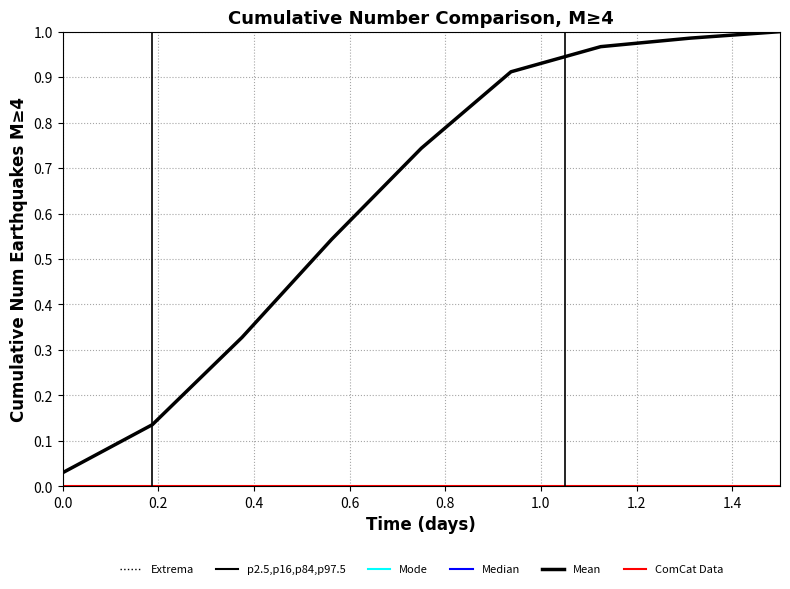

Which series has the largest total across all categories?

Mean